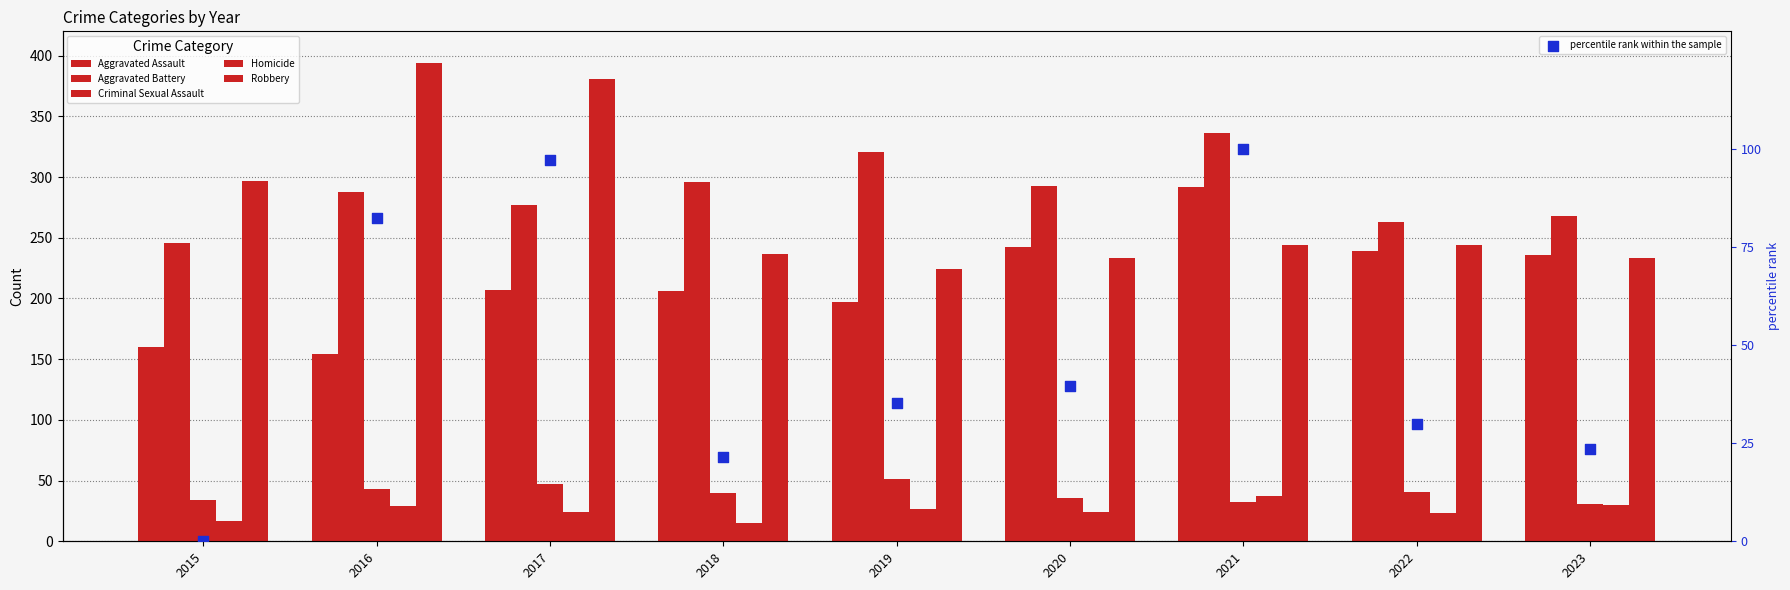

Which series contains the highest Y value?

Robbery